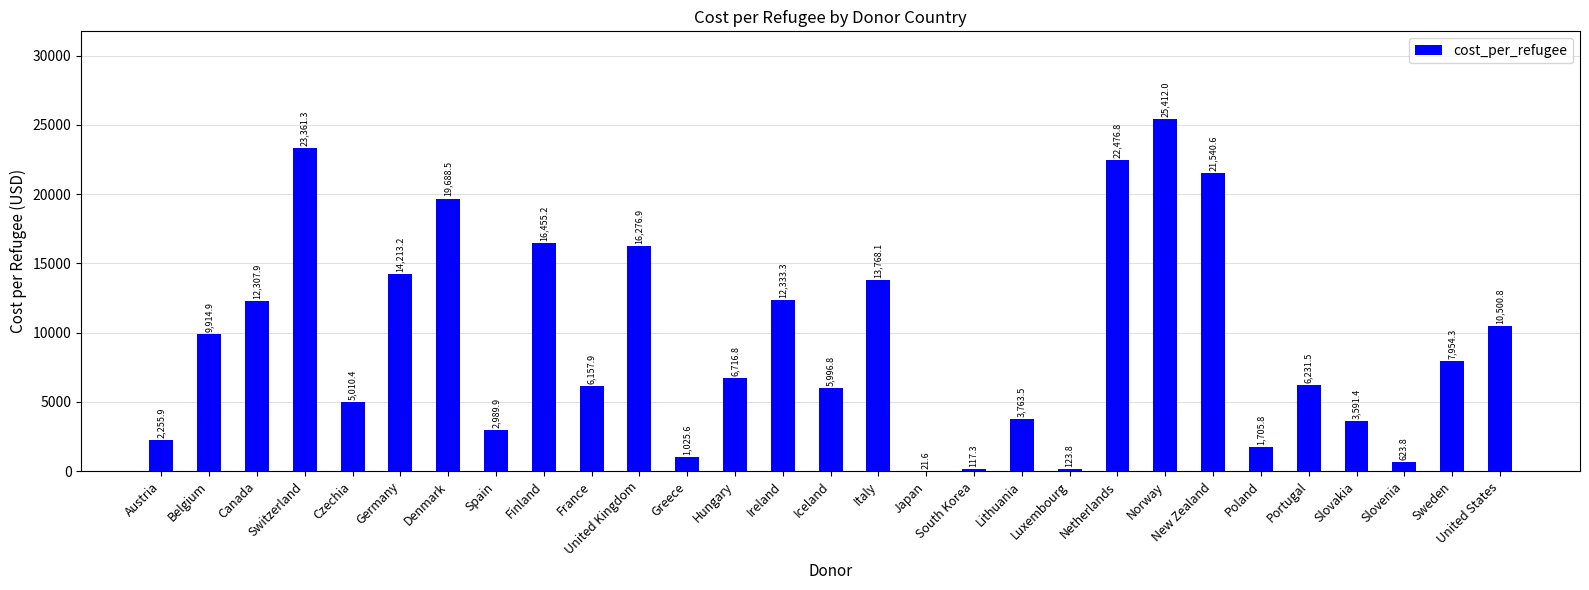

Reading left to right, list all the values displayed in this chart.

2255.9	9914.9	12307.9	23361.3	5010.4	14213.2	19688.5	2989.9	16455.2	6157.9	16276.9	1025.6	6716.8	12333.3	5996.8	13768.1	21.6	117.3	3763.5	123.8	22476.8	25412.0	21540.6	1705.8	6231.5	3591.4	623.8	7954.3	10500.8